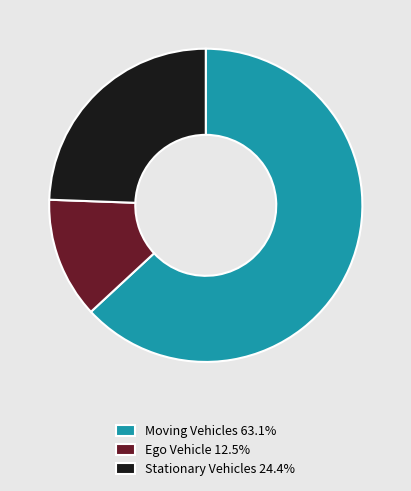

How many slices are in this pie chart?

3